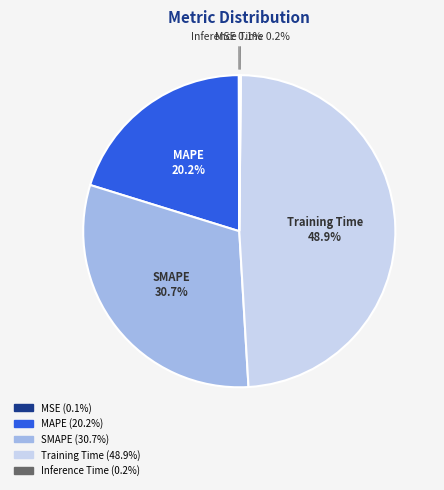

What percentage is NOT represented by Training Time?

51.1%